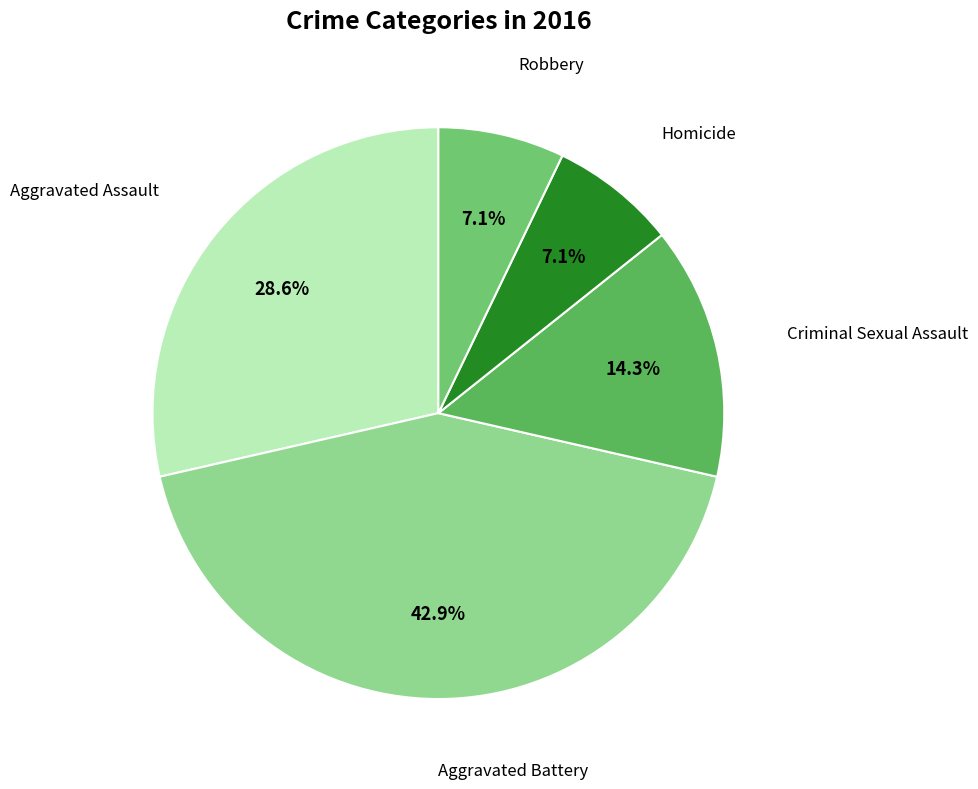

Does any single category account for the majority?

No